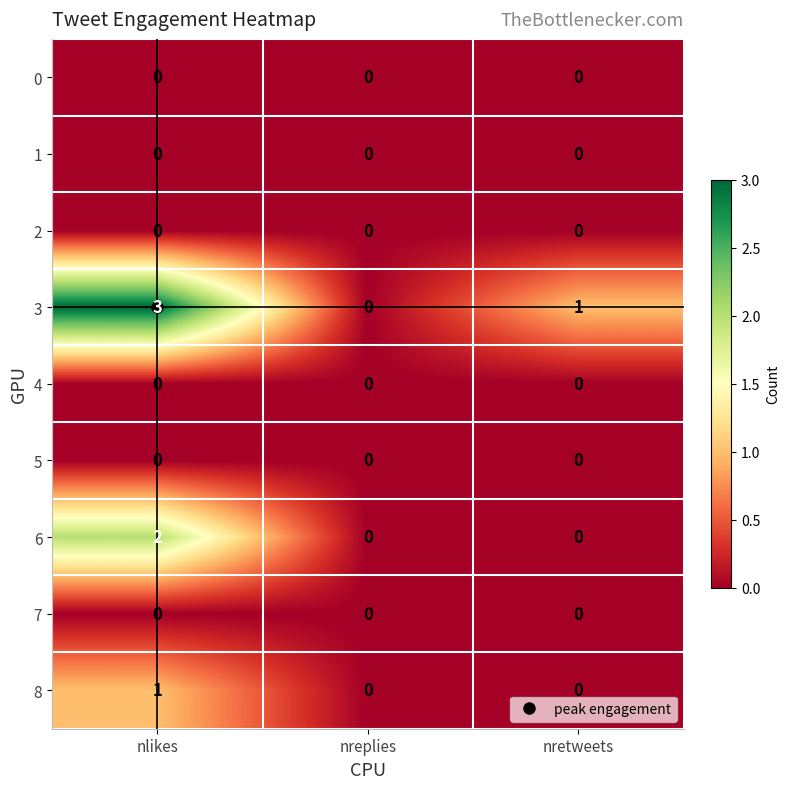

Where does the 3 series first go above 1?

nlikes